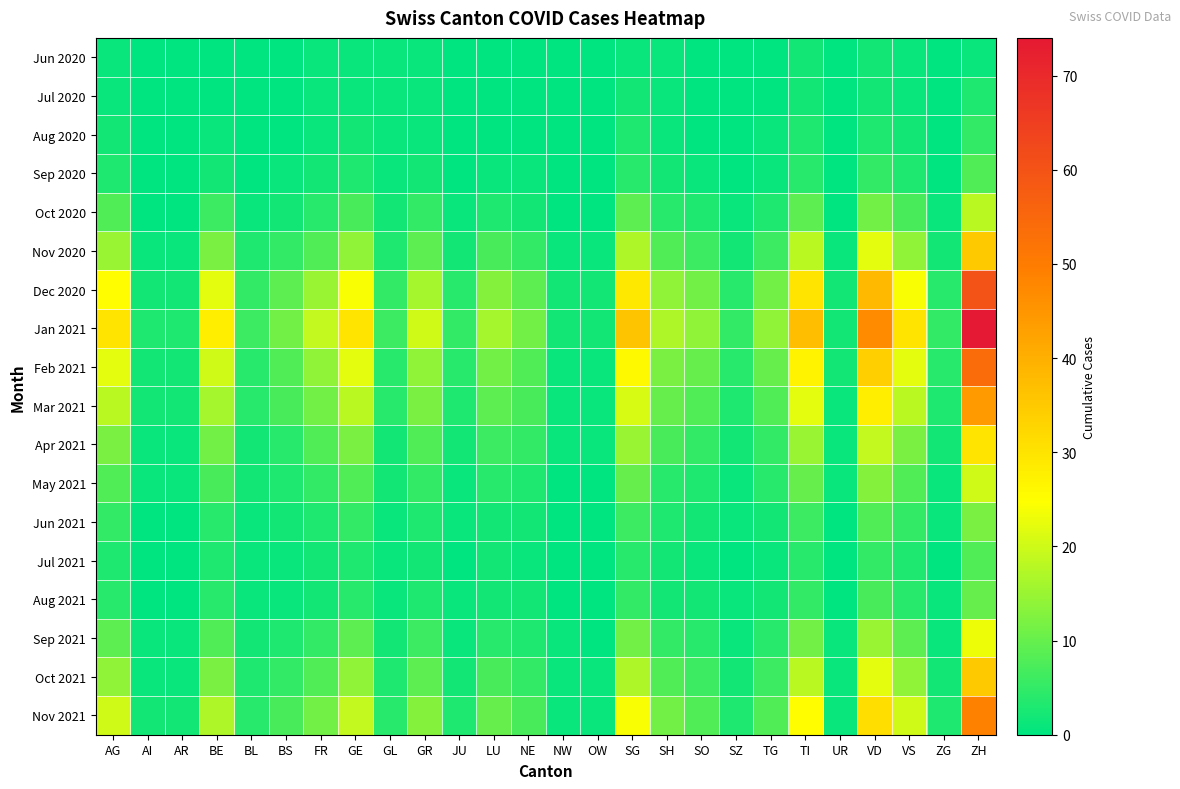

Reading right to left, what are all the values shown in this chart?

Jun 2020: ZH=1	ZG=0	VS=1	VD=2	UR=0	TI=2	TG=0	SZ=0	SO=0	SH=1	SG=1	OW=0	NW=0	NE=0	LU=0	JU=0	GR=1	GL=1	GE=1	FR=1	BS=0	BL=0	BE=0	AR=0	AI=0	AG=1
Jul 2020: ZH=3	ZG=0	VS=1	VD=2	UR=0	TI=2	TG=0	SZ=0	SO=0	SH=1	SG=2	OW=0	NW=0	NE=0	LU=0	JU=0	GR=1	GL=1	GE=1	FR=1	BS=0	BL=0	BE=0	AR=0	AI=0	AG=1
Aug 2020: ZH=5	ZG=0	VS=2	VD=3	UR=0	TI=3	TG=1	SZ=0	SO=0	SH=1	SG=3	OW=0	NW=0	NE=0	LU=0	JU=0	GR=1	GL=1	GE=2	FR=1	BS=0	BL=0	BE=1	AR=0	AI=0	AG=2
Sep 2020: ZH=8	ZG=0	VS=3	VD=5	UR=0	TI=4	TG=1	SZ=0	SO=1	SH=2	SG=4	OW=0	NW=0	NE=1	LU=1	JU=0	GR=2	GL=1	GE=3	FR=2	BS=1	BL=0	BE=2	AR=0	AI=0	AG=3
Oct 2020: ZH=18	ZG=1	VS=7	VD=11	UR=0	TI=9	TG=3	SZ=1	SO=3	SH=4	SG=9	OW=0	NW=0	NE=2	LU=3	JU=1	GR=5	GL=2	GE=7	FR=4	BS=2	BL=1	BE=6	AR=0	AI=0	AG=8
Nov 2020: ZH=35	ZG=2	VS=14	VD=22	UR=1	TI=18	TG=6	SZ=2	SO=6	SH=8	SG=17	OW=1	NW=1	NE=5	LU=7	JU=2	GR=9	GL=3	GE=14	FR=8	BS=5	BL=3	BE=12	AR=1	AI=1	AG=15
Dec 2020: ZH=60	ZG=4	VS=24	VD=38	UR=2	TI=30	TG=11	SZ=4	SO=11	SH=14	SG=29	OW=2	NW=2	NE=9	LU=13	JU=4	GR=16	GL=5	GE=24	FR=15	BS=9	BL=5	BE=22	AR=2	AI=2	AG=25
Jan 2021: ZH=74	ZG=5	VS=30	VD=47	UR=2	TI=37	TG=14	SZ=5	SO=14	SH=17	SG=36	OW=2	NW=2	NE=11	LU=16	JU=5	GR=20	GL=6	GE=30	FR=19	BS=11	BL=6	BE=28	AR=3	AI=3	AG=30
Feb 2021: ZH=54	ZG=4	VS=22	VD=34	UR=2	TI=27	TG=10	SZ=4	SO=10	SH=12	SG=26	OW=1	NW=1	NE=8	LU=11	JU=4	GR=14	GL=4	GE=22	FR=14	BS=8	BL=4	BE=20	AR=2	AI=2	AG=22
Mar 2021: ZH=44	ZG=3	VS=18	VD=28	UR=1	TI=22	TG=8	SZ=3	SO=8	SH=10	SG=21	OW=1	NW=1	NE=7	LU=9	JU=3	GR=12	GL=4	GE=18	FR=11	BS=7	BL=4	BE=16	AR=2	AI=2	AG=18
Apr 2021: ZH=30	ZG=2	VS=12	VD=19	UR=1	TI=15	TG=5	SZ=2	SO=5	SH=7	SG=15	OW=1	NW=1	NE=5	LU=6	JU=2	GR=8	GL=2	GE=12	FR=8	BS=4	BL=2	BE=11	AR=1	AI=1	AG=12
May 2021: ZH=20	ZG=1	VS=8	VD=13	UR=1	TI=10	TG=4	SZ=1	SO=3	SH=4	SG=10	OW=0	NW=0	NE=3	LU=4	JU=1	GR=5	GL=2	GE=8	FR=5	BS=3	BL=2	BE=7	AR=1	AI=1	AG=8
Jun 2021: ZH=12	ZG=1	VS=5	VD=8	UR=0	TI=6	TG=2	SZ=1	SO=2	SH=3	SG=6	OW=0	NW=0	NE=2	LU=2	JU=1	GR=3	GL=1	GE=5	FR=3	BS=2	BL=1	BE=4	AR=0	AI=0	AG=5
Jul 2021: ZH=8	ZG=0	VS=3	VD=5	UR=0	TI=4	TG=1	SZ=0	SO=1	SH=2	SG=4	OW=0	NW=0	NE=1	LU=2	JU=0	GR=2	GL=1	GE=3	FR=2	BS=1	BL=1	BE=3	AR=0	AI=0	AG=3
Aug 2021: ZH=10	ZG=1	VS=4	VD=7	UR=0	TI=5	TG=2	SZ=1	SO=2	SH=2	SG=5	OW=0	NW=0	NE=2	LU=2	JU=1	GR=3	GL=1	GE=4	FR=2	BS=1	BL=1	BE=4	AR=0	AI=0	AG=4
Sep 2021: ZH=23	ZG=1	VS=9	VD=15	UR=1	TI=11	TG=4	SZ=1	SO=4	SH=5	SG=11	OW=0	NW=1	NE=3	LU=4	JU=1	GR=6	GL=2	GE=9	FR=5	BS=3	BL=2	BE=8	AR=1	AI=1	AG=9
Oct 2021: ZH=35	ZG=2	VS=14	VD=22	UR=1	TI=18	TG=6	SZ=2	SO=6	SH=8	SG=17	OW=1	NW=1	NE=5	LU=7	JU=2	GR=9	GL=3	GE=14	FR=8	BS=5	BL=3	BE=12	AR=1	AI=1	AG=14
Nov 2021: ZH=49	ZG=3	VS=20	VD=31	UR=1	TI=25	TG=8	SZ=3	SO=8	SH=11	SG=24	OW=1	NW=1	NE=7	LU=10	JU=3	GR=13	GL=4	GE=19	FR=11	BS=7	BL=4	BE=17	AR=2	AI=2	AG=20